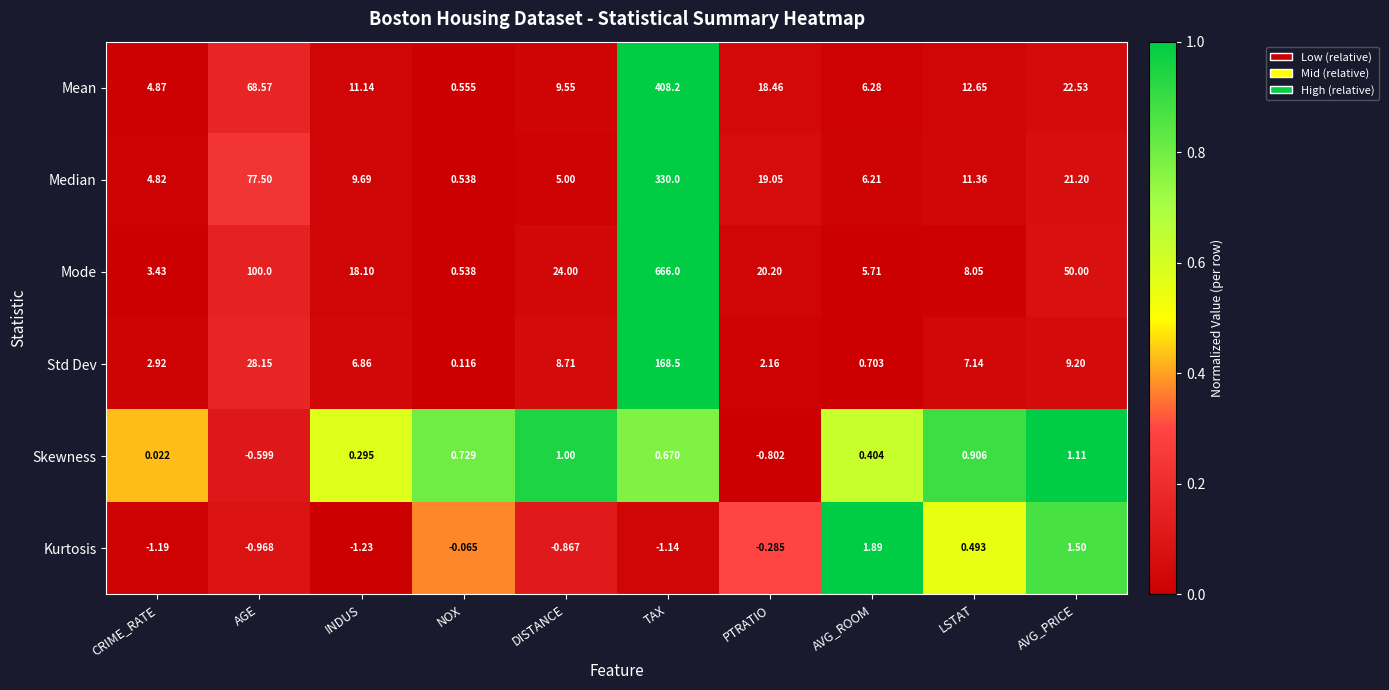

At which label does Std Dev reach its peak?

TAX